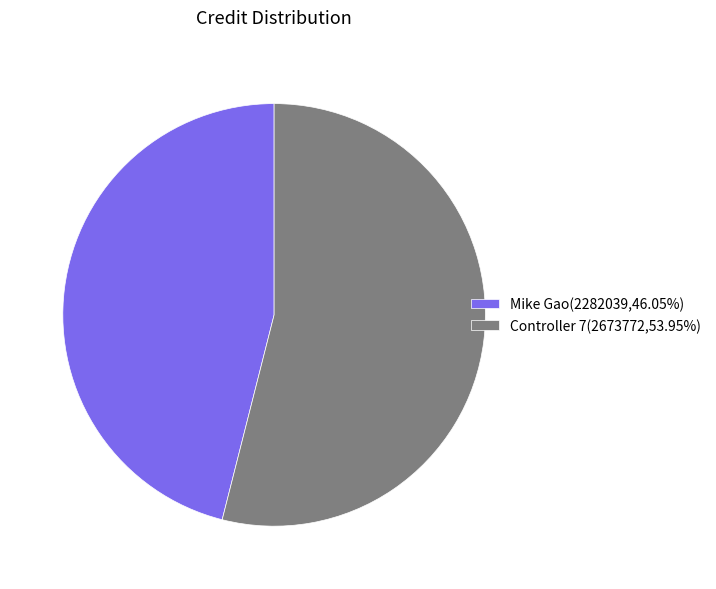

Which slice is the smallest?

Mike Gao